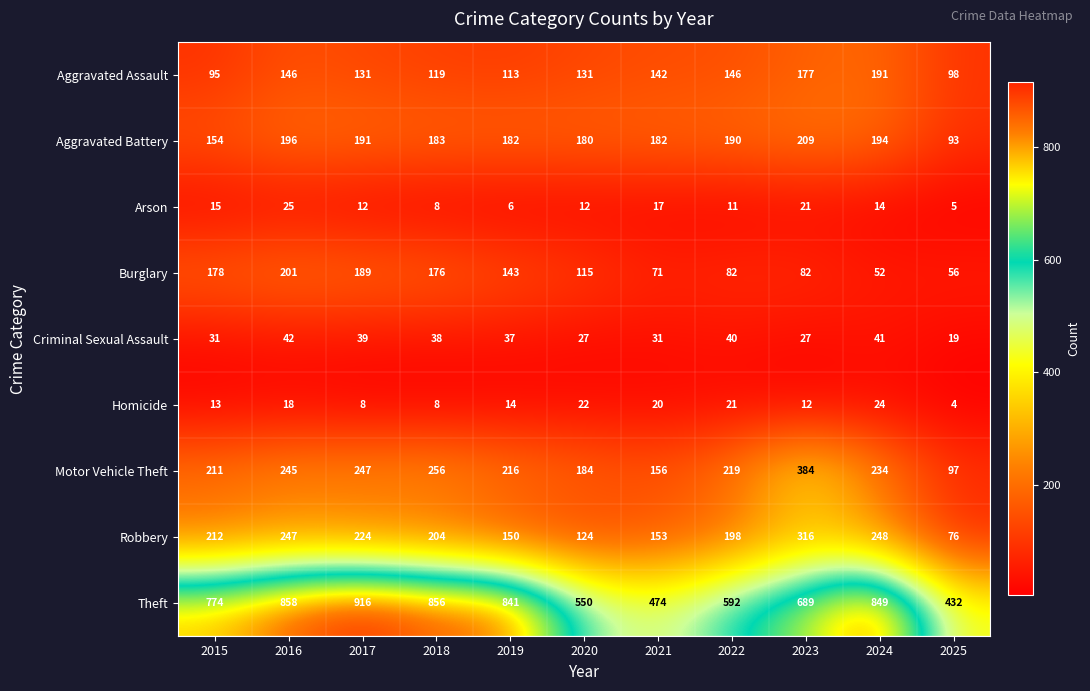

List the labels in order of Motor Vehicle Theft value, smallest first.

2025, 2021, 2020, 2015, 2019, 2022, 2024, 2016, 2017, 2018, 2023